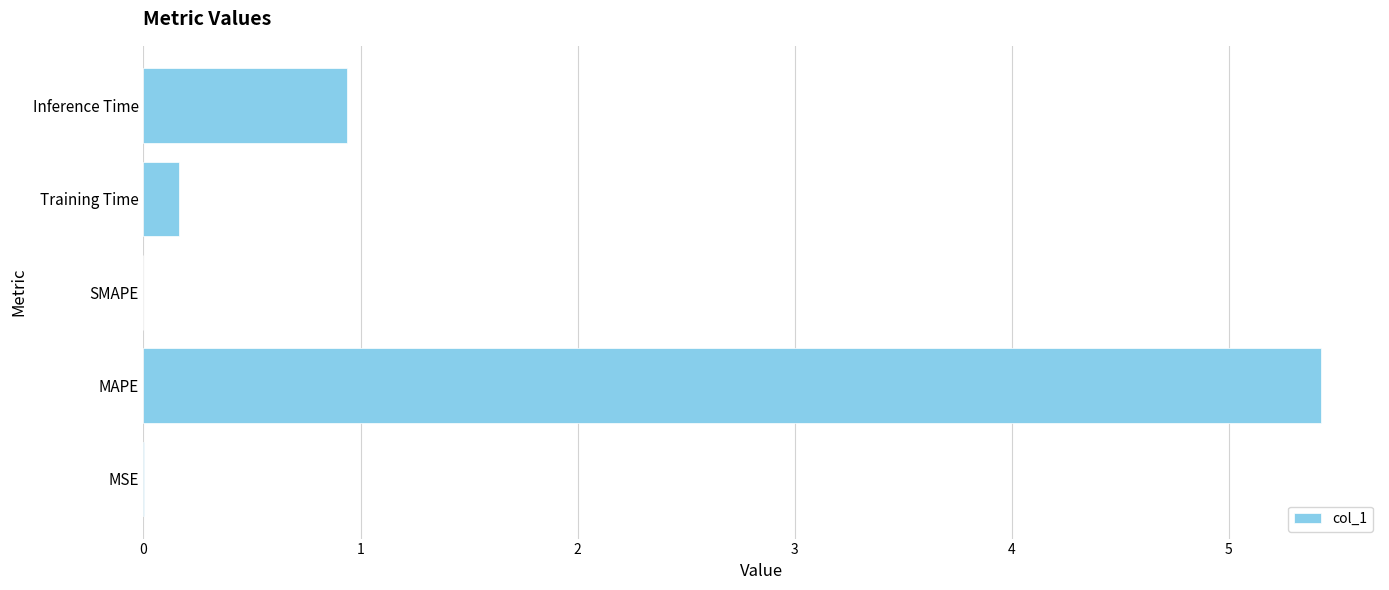

At which category does the chart reach its peak across all series?

MAPE